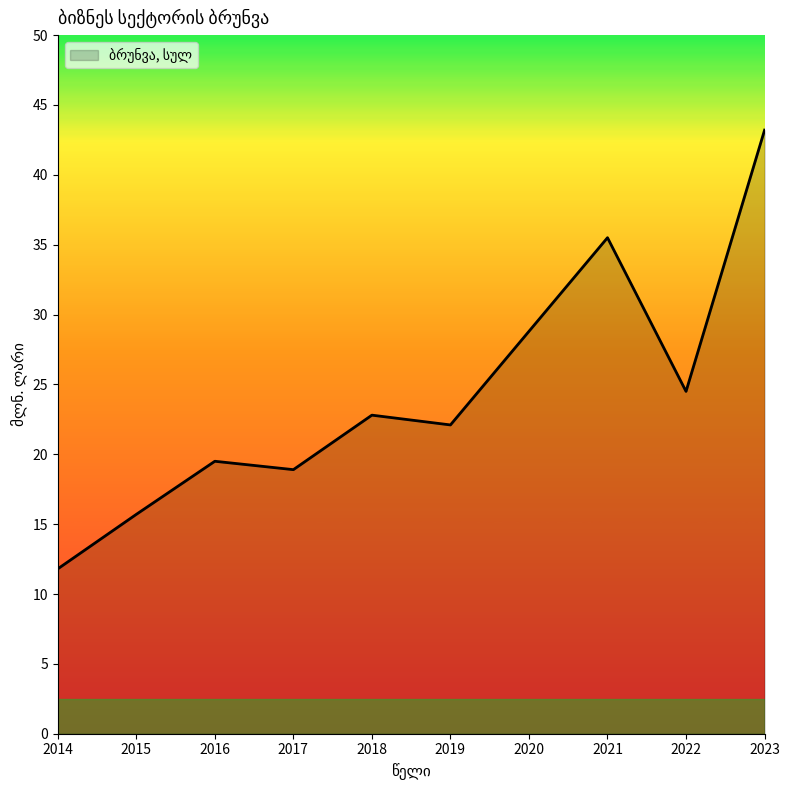

What is the maximum value shown in the chart?

43.2